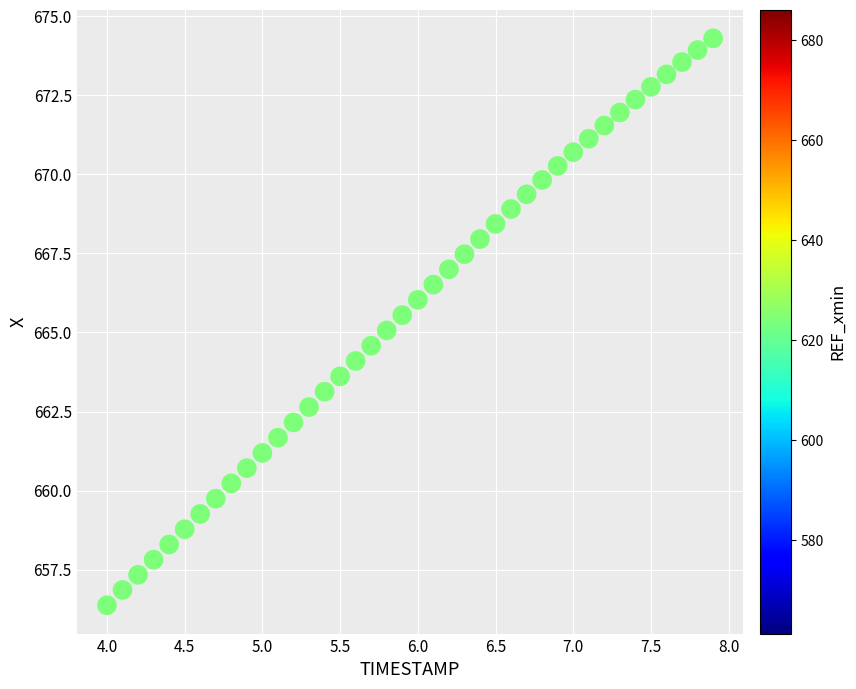

What is the range of Y values (max minus min)?

17.9